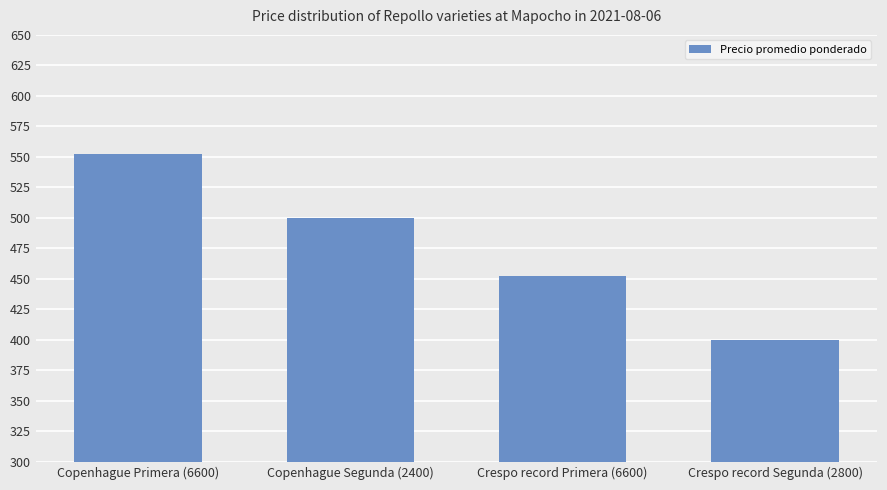

What position from the left is Crespo record Segunda (2800)?

4